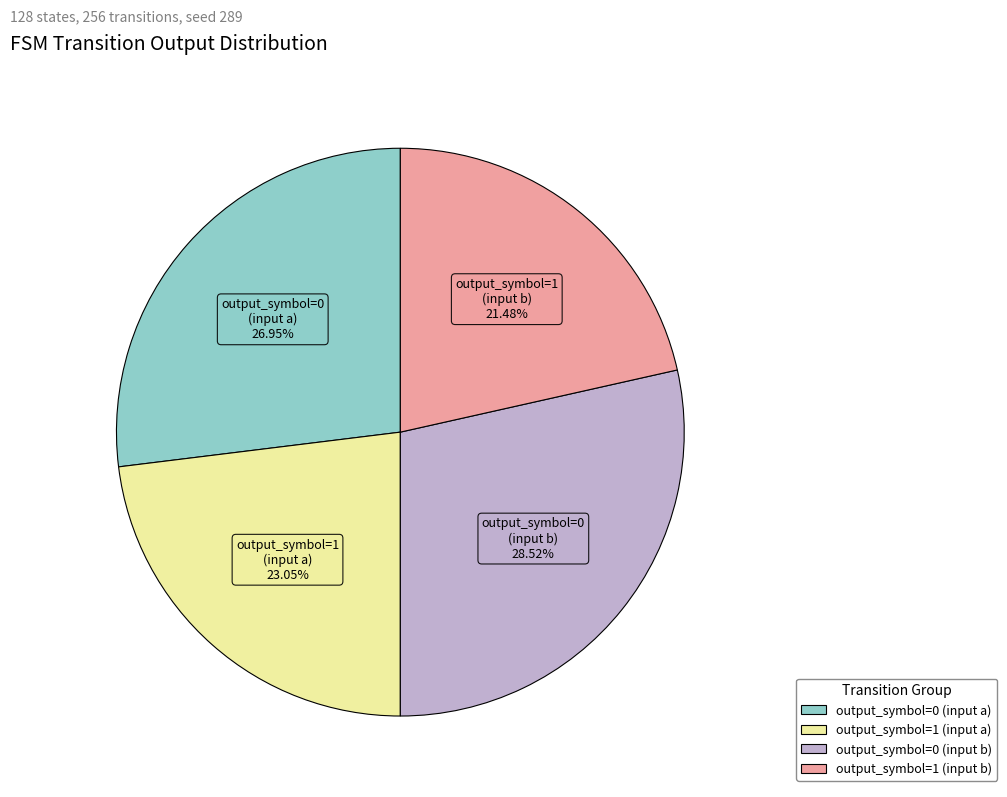

Does output_symbol=0 (input a) represent more than half of the total?

No